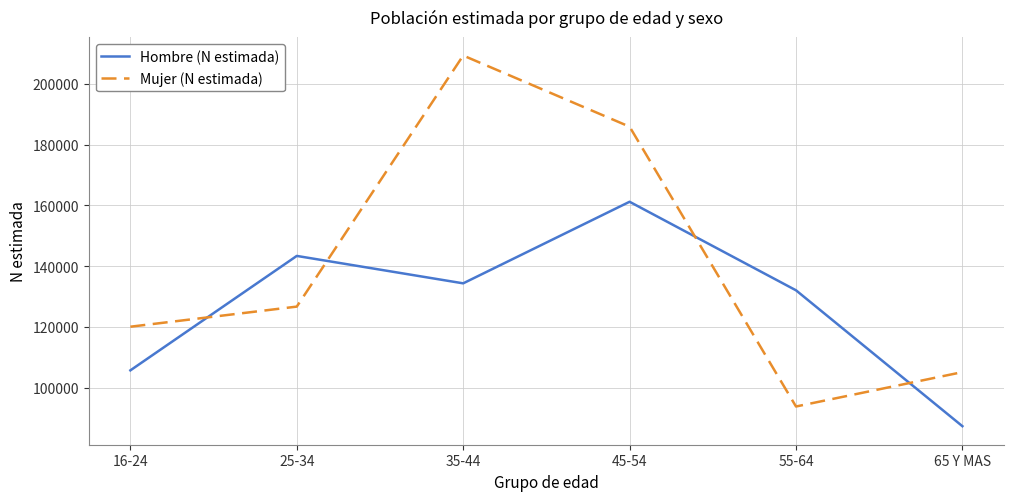

What are all the series names shown in the legend?

Hombre (N estimada), Mujer (N estimada)